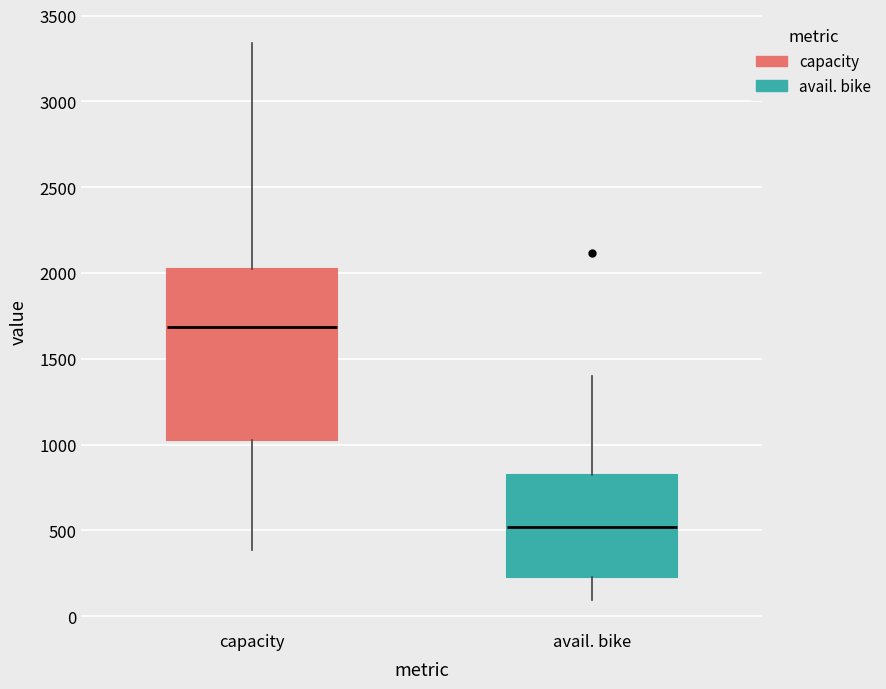

Which box is the tallest, from its lower edge to its upper edge?

capacity